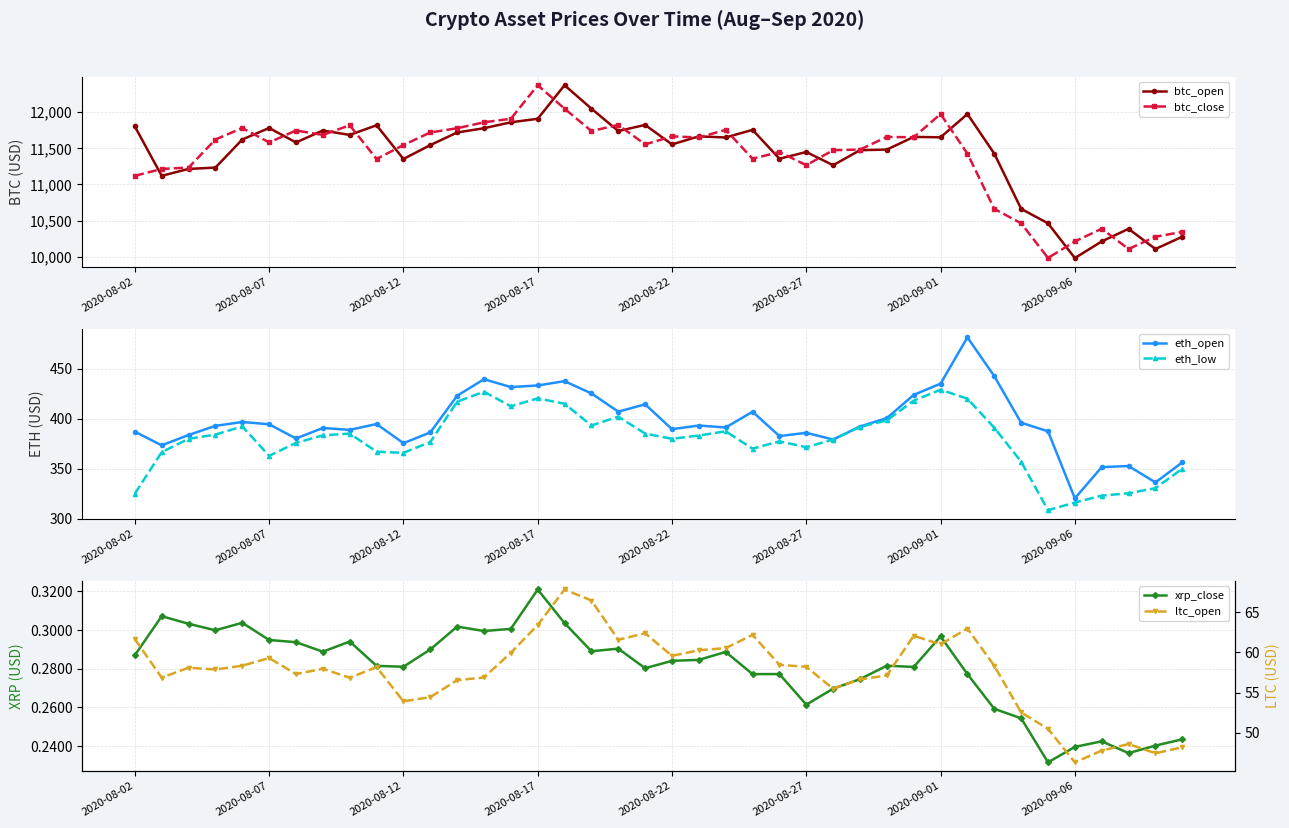

True or false: ltc_open has a value of 67.8 at 16.

True